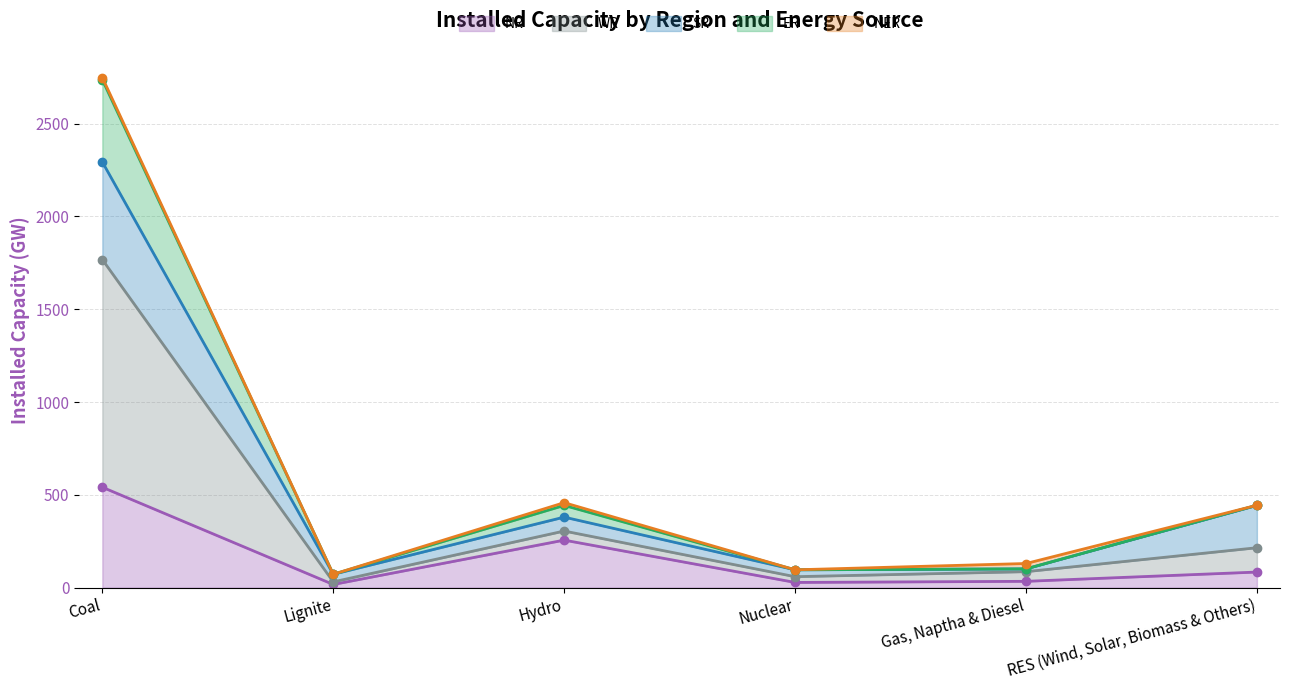

List the labels in order of NR value, smallest first.

Lignite, Nuclear, Gas, Naptha & Diesel, RES (Wind, Solar, Biomass & Others), Hydro, Coal